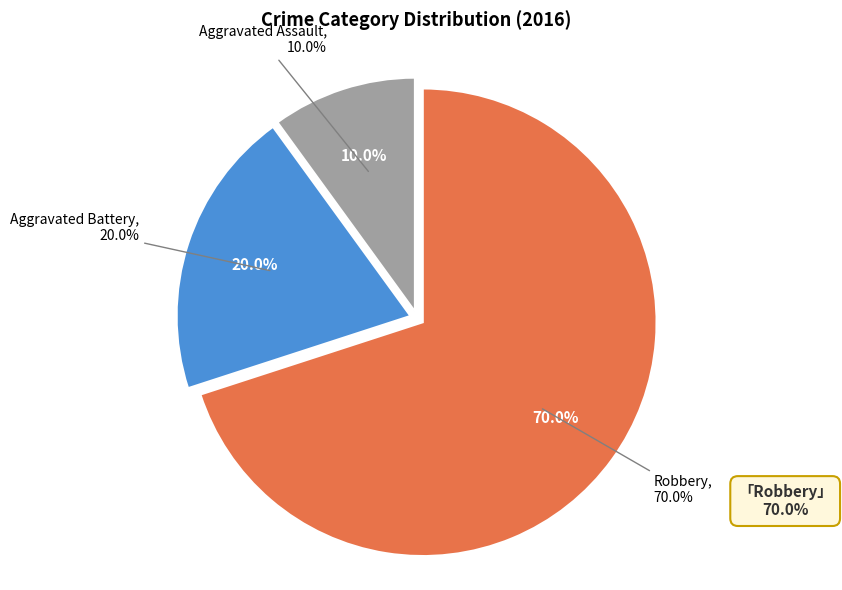

How many segments does this pie chart have?

3